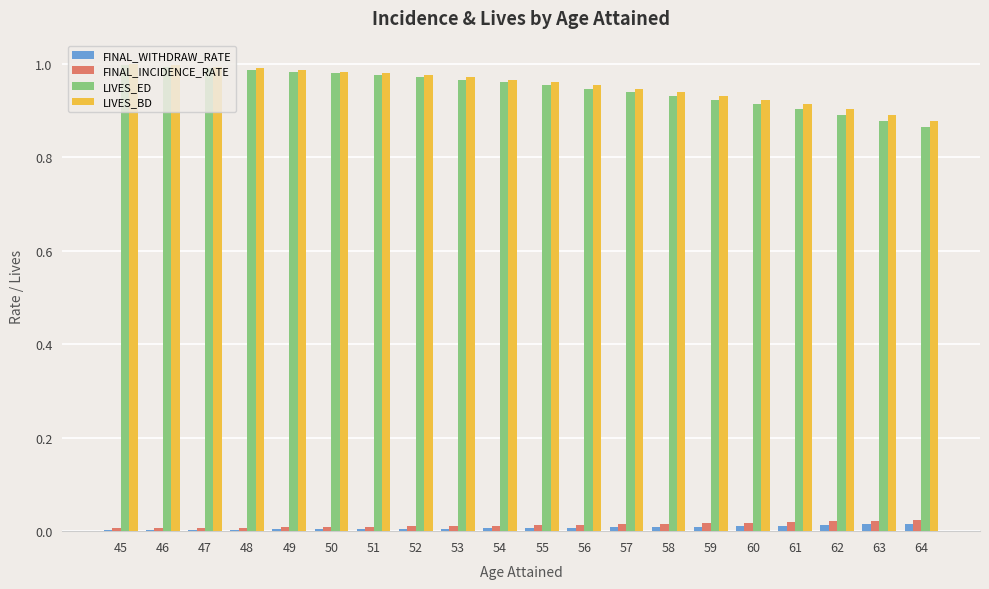

Which series has the widest spread of values?

LIVES_ED